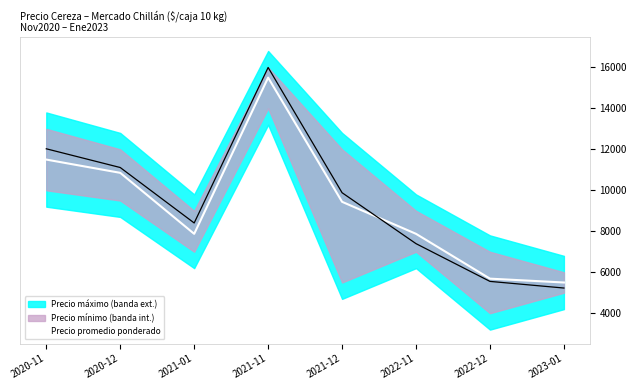

True or false: the data shows 1392 at 2022-12.

False